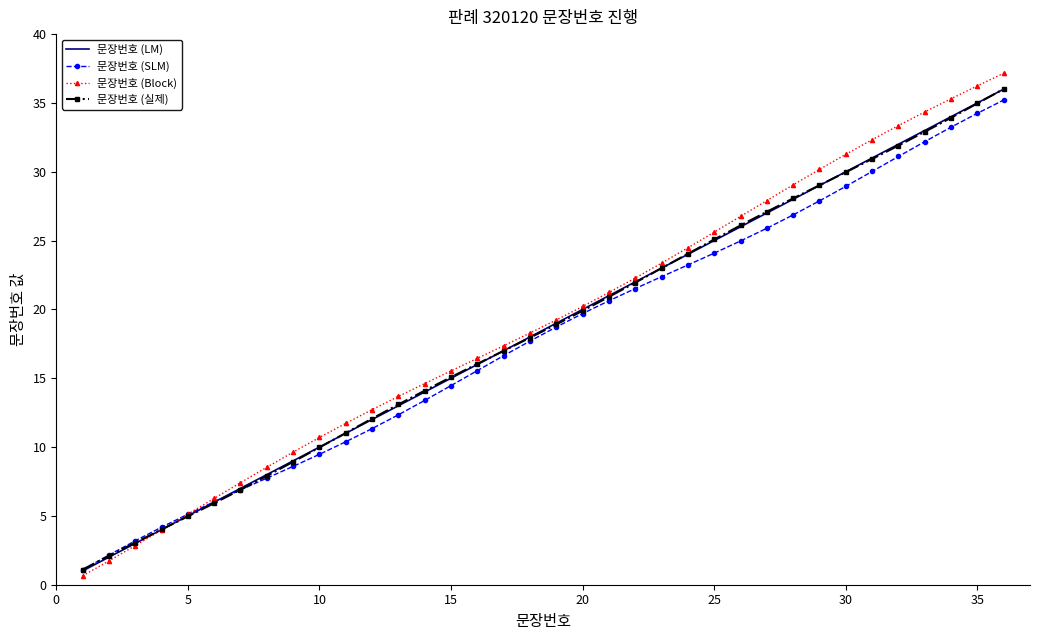

What is the highest value of the 문장번호 (LM) series?

36.0